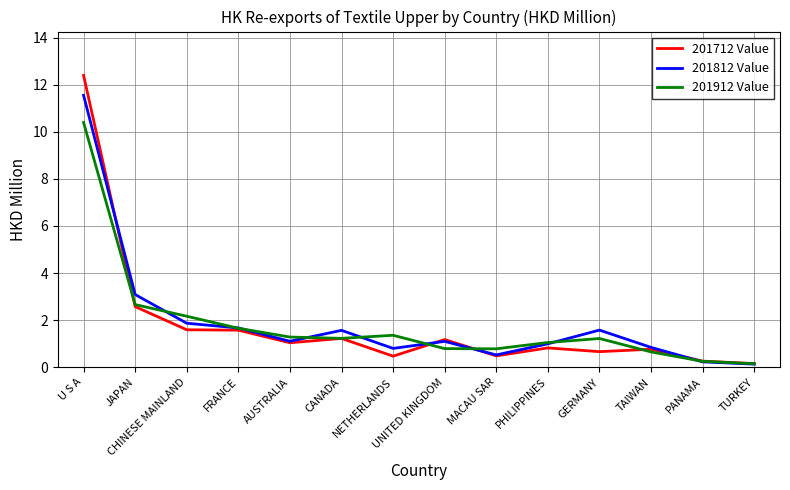

Which label corresponds to the largest value in the chart?

U S A